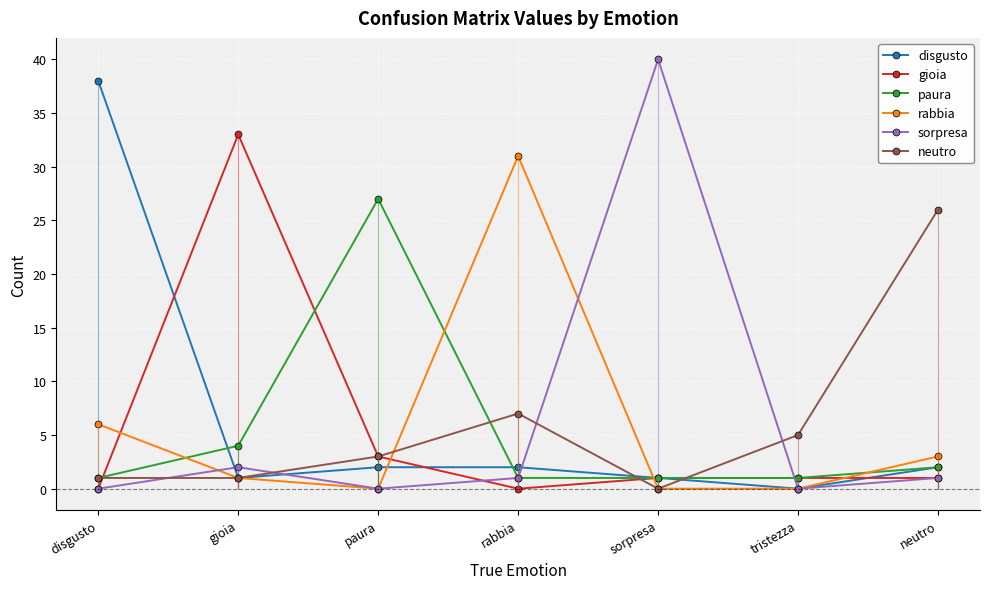

How many positive values does the neutro series have?

6